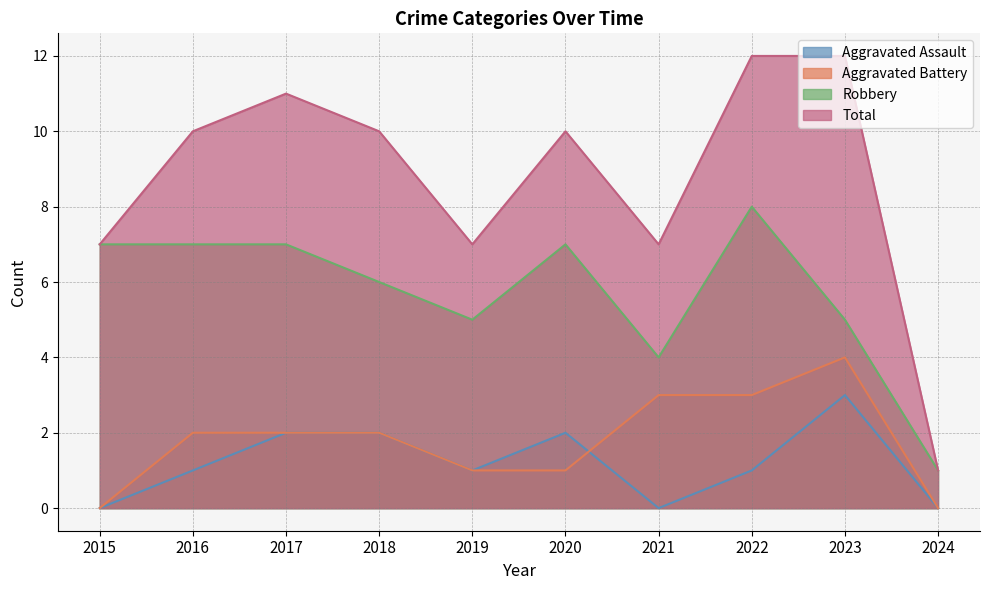

True or false: Aggravated Battery and Robbery intersect in this chart.

False